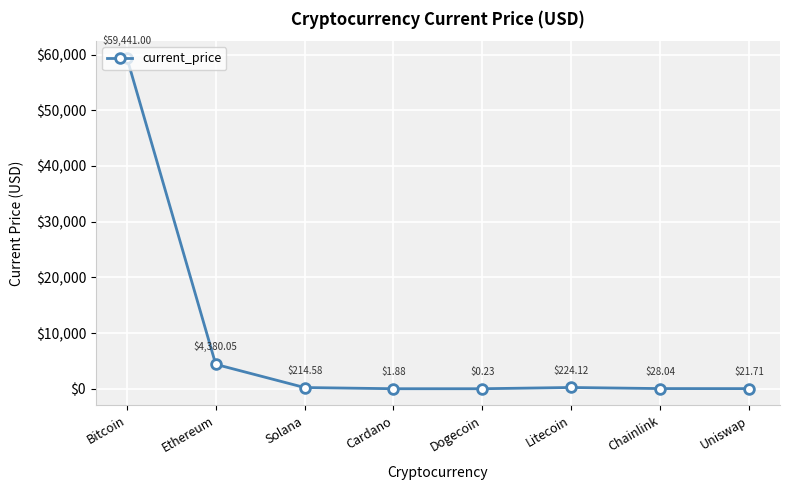

The chart shows a value of 224.1 at Litecoin. True or false?

True